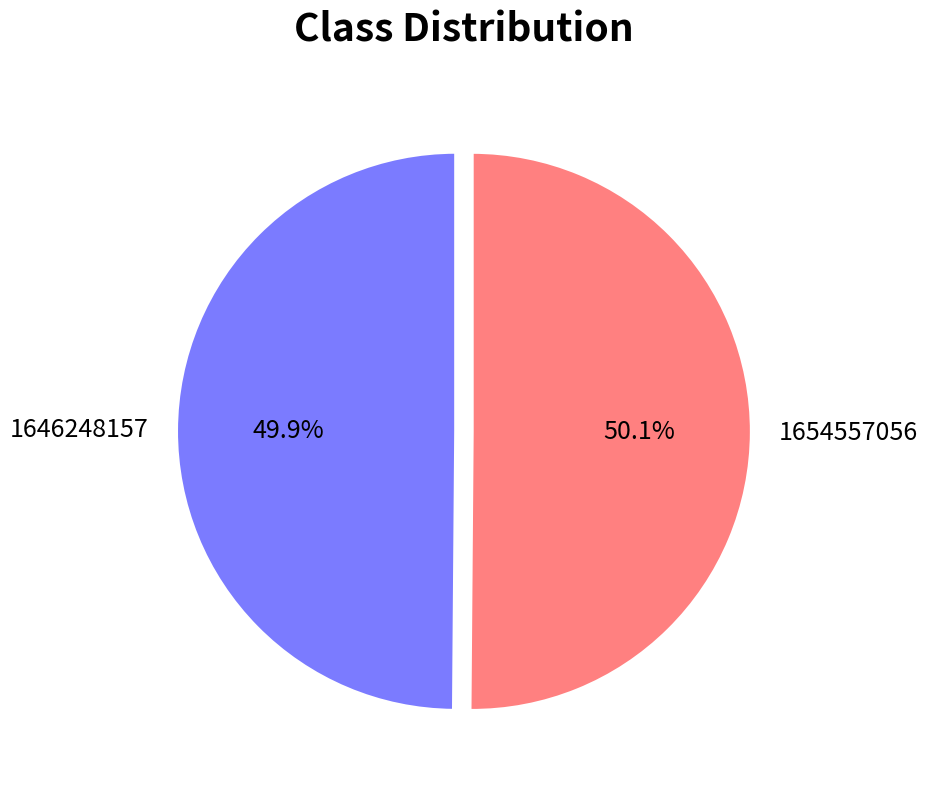

To the nearest percent, what portion does 1646248157 represent?

50%